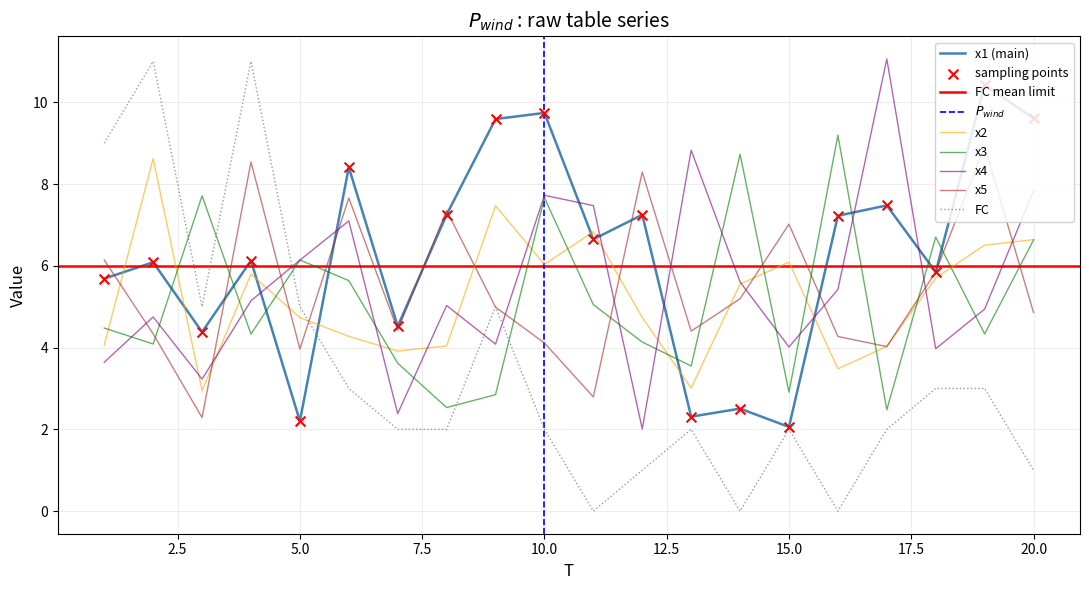

Which series reaches the maximum Y coordinate?

x4